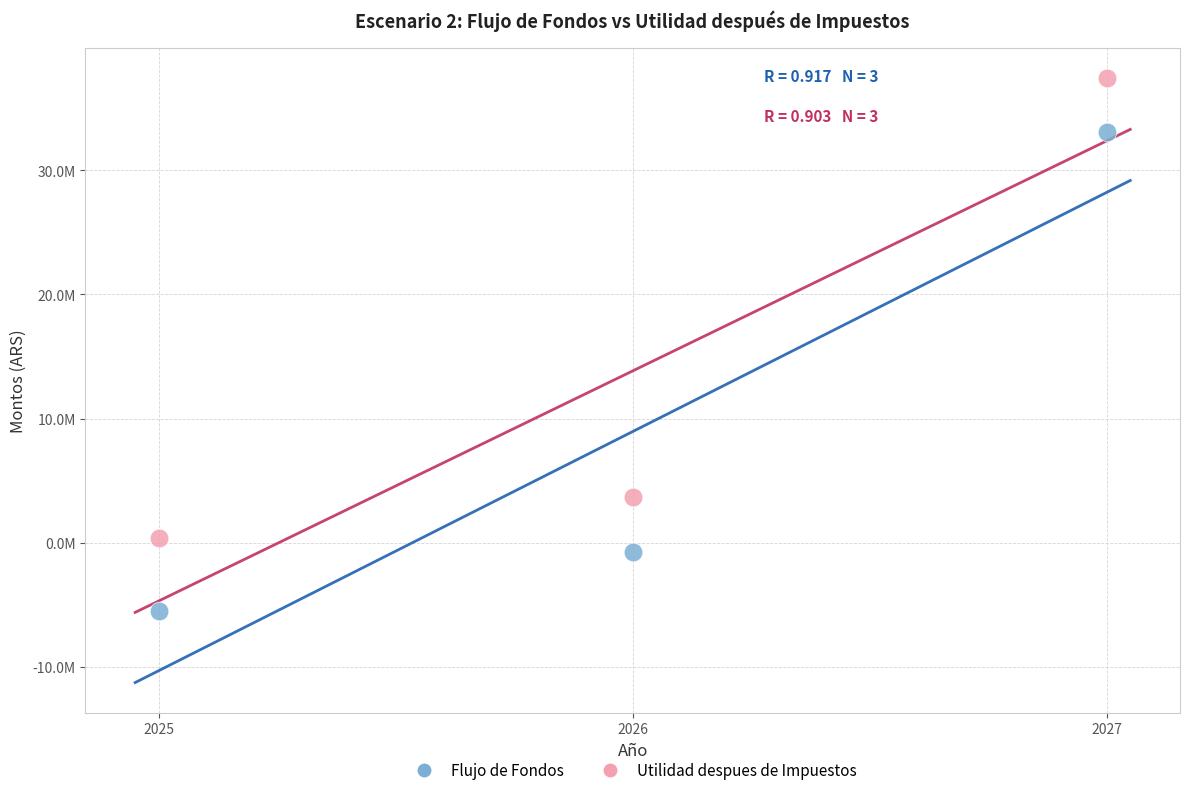

What are all the series names shown in the legend?

Flujo de Fondos, Utilidad despues de Impuestos